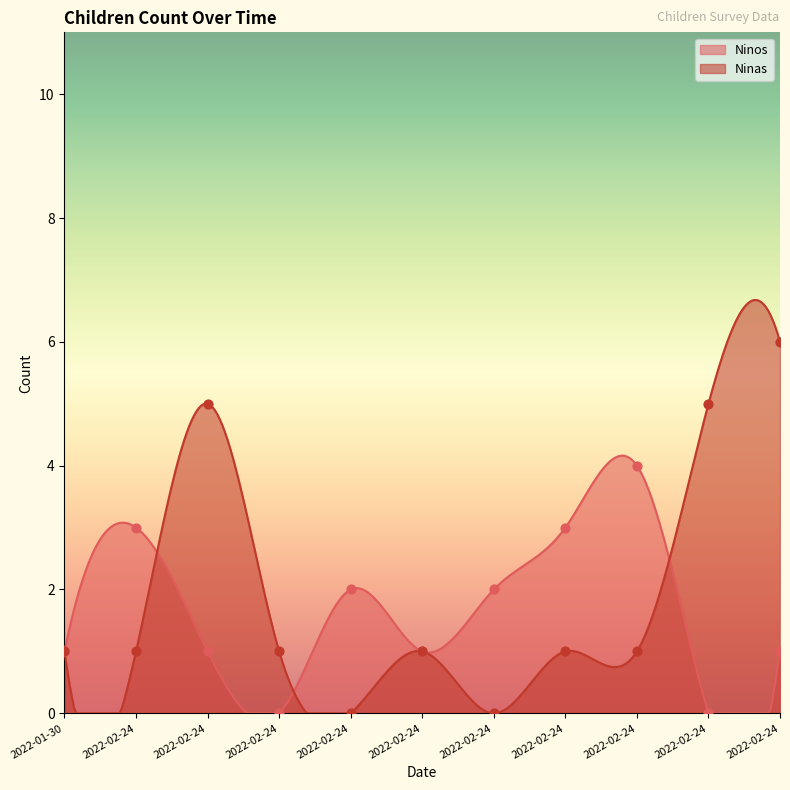

Which series contains the highest Y value?

Ninas